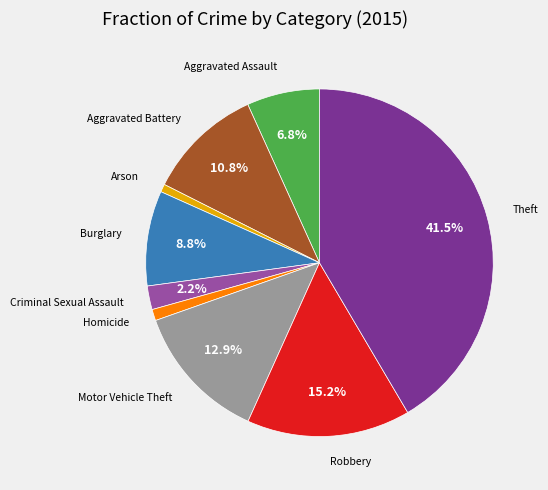

Is there any slice that represents more than half of the pie?

No